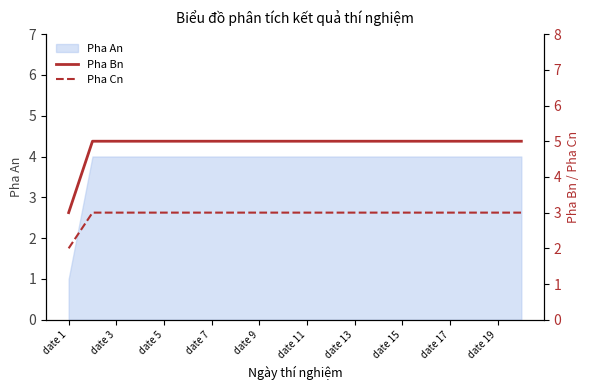

Count the Pha Bn values in the range 5 to 6.

19